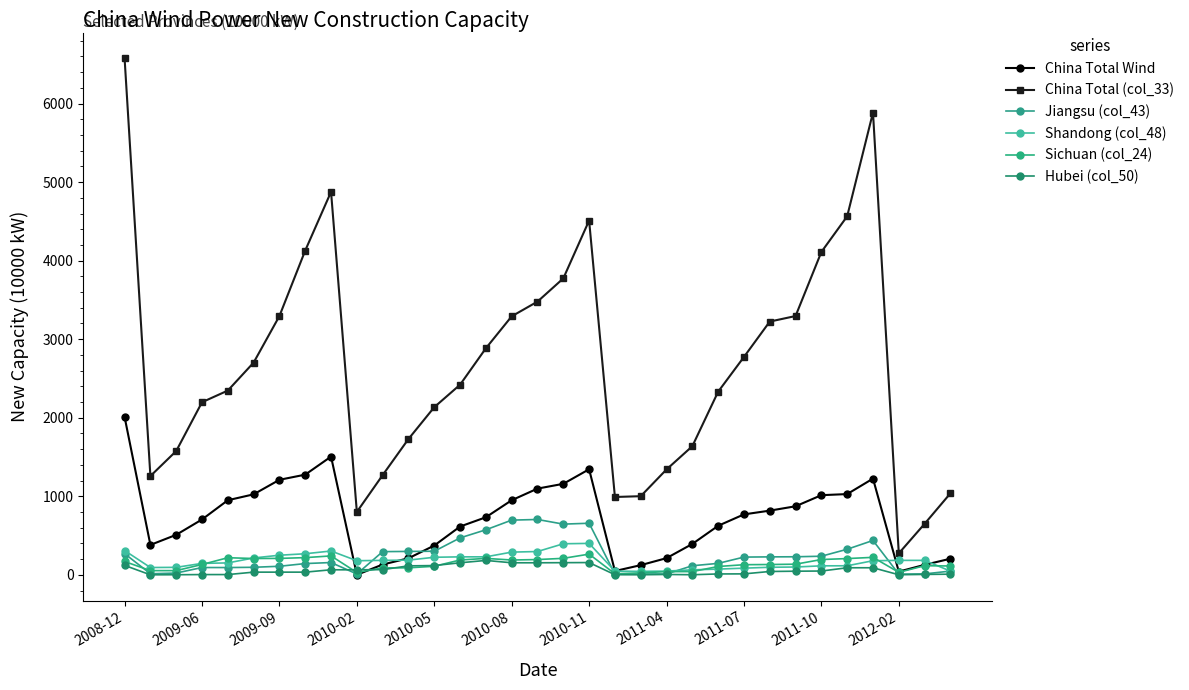

Is this an area chart (filled region under the line)?

No